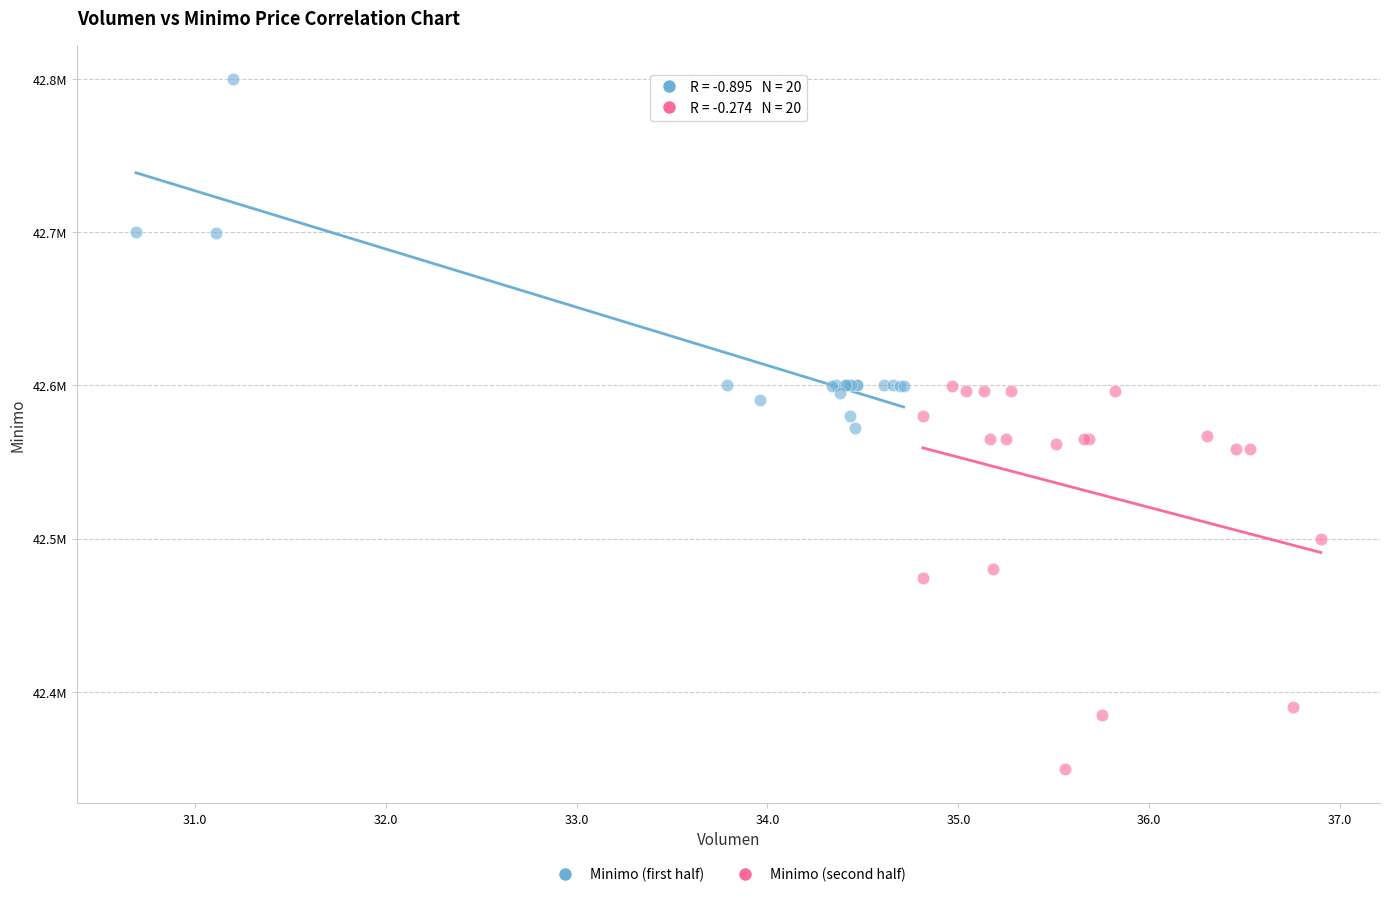

What are all the series names shown in the legend?

Minimo (first half), Minimo (second half)